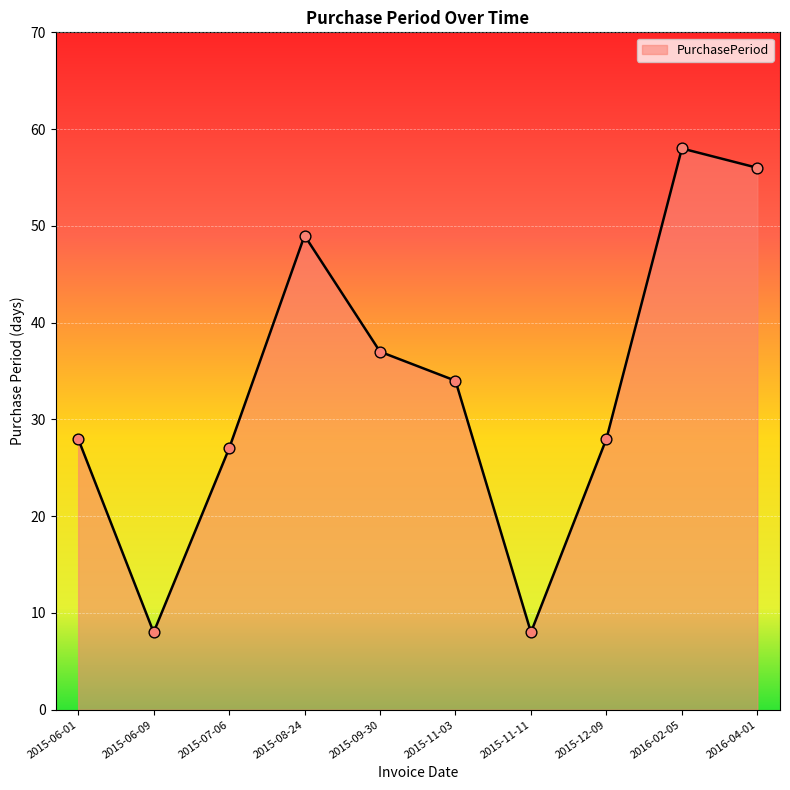

What is the change in value from 2015-06-01 to 2015-06-09?

-20